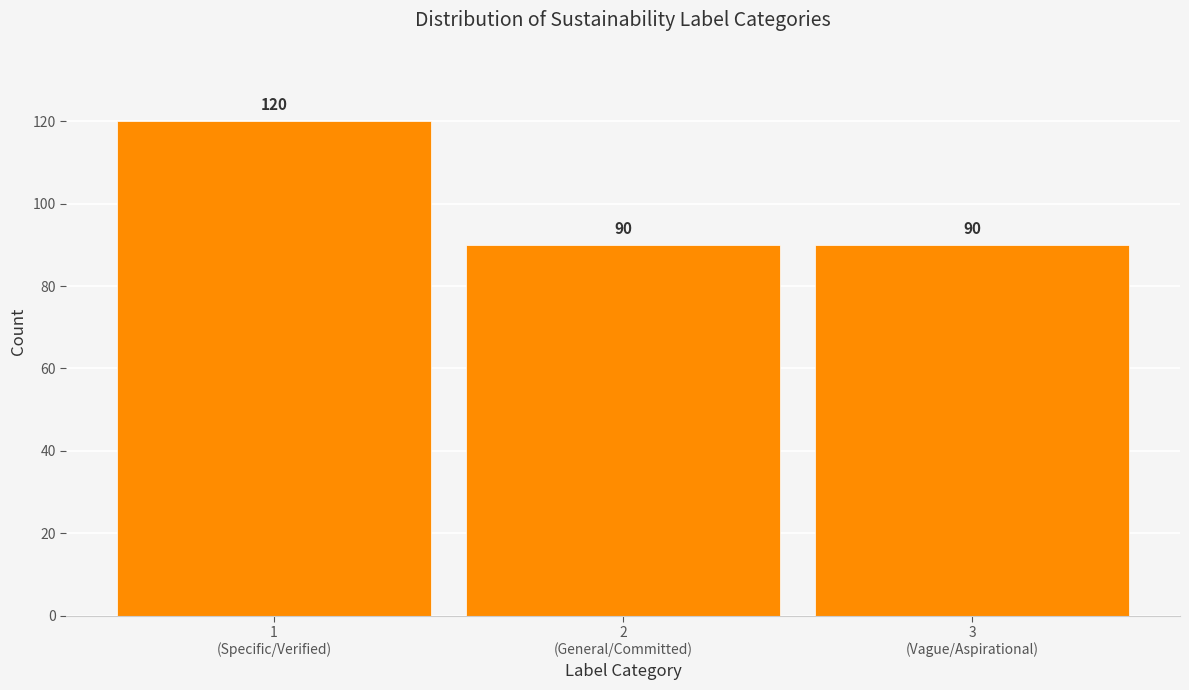

Reading left to right, transcribe all the data shown in this chart.

120	90	90